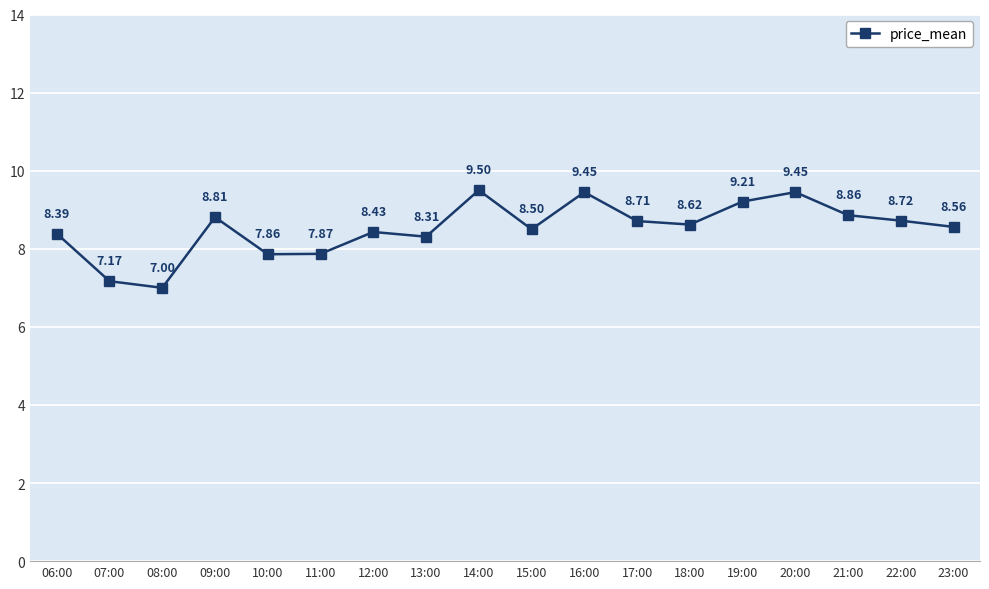

How many categories are shown in the chart?

18